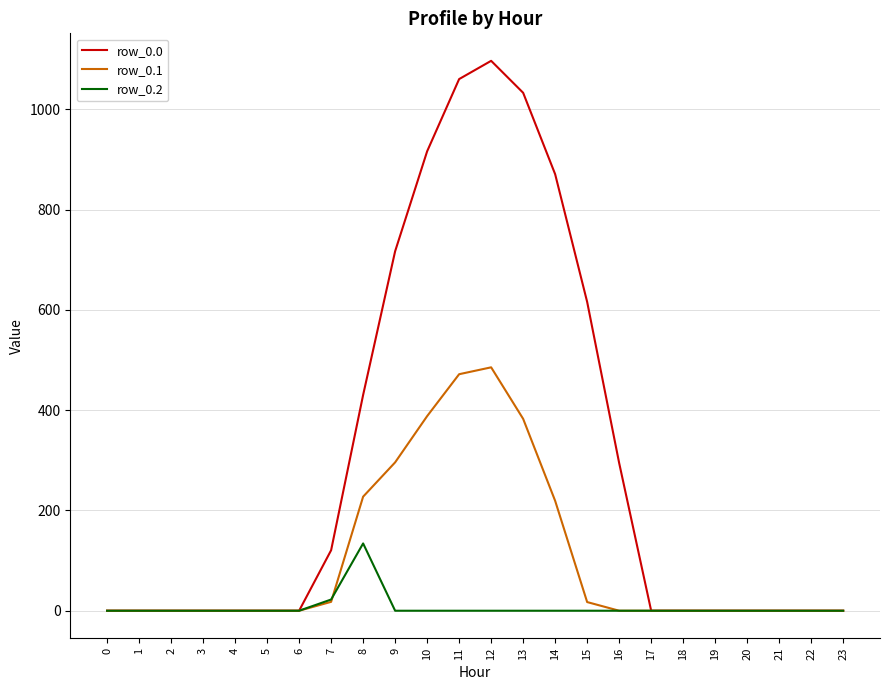

What is the total value across all series at 12?

1582.1